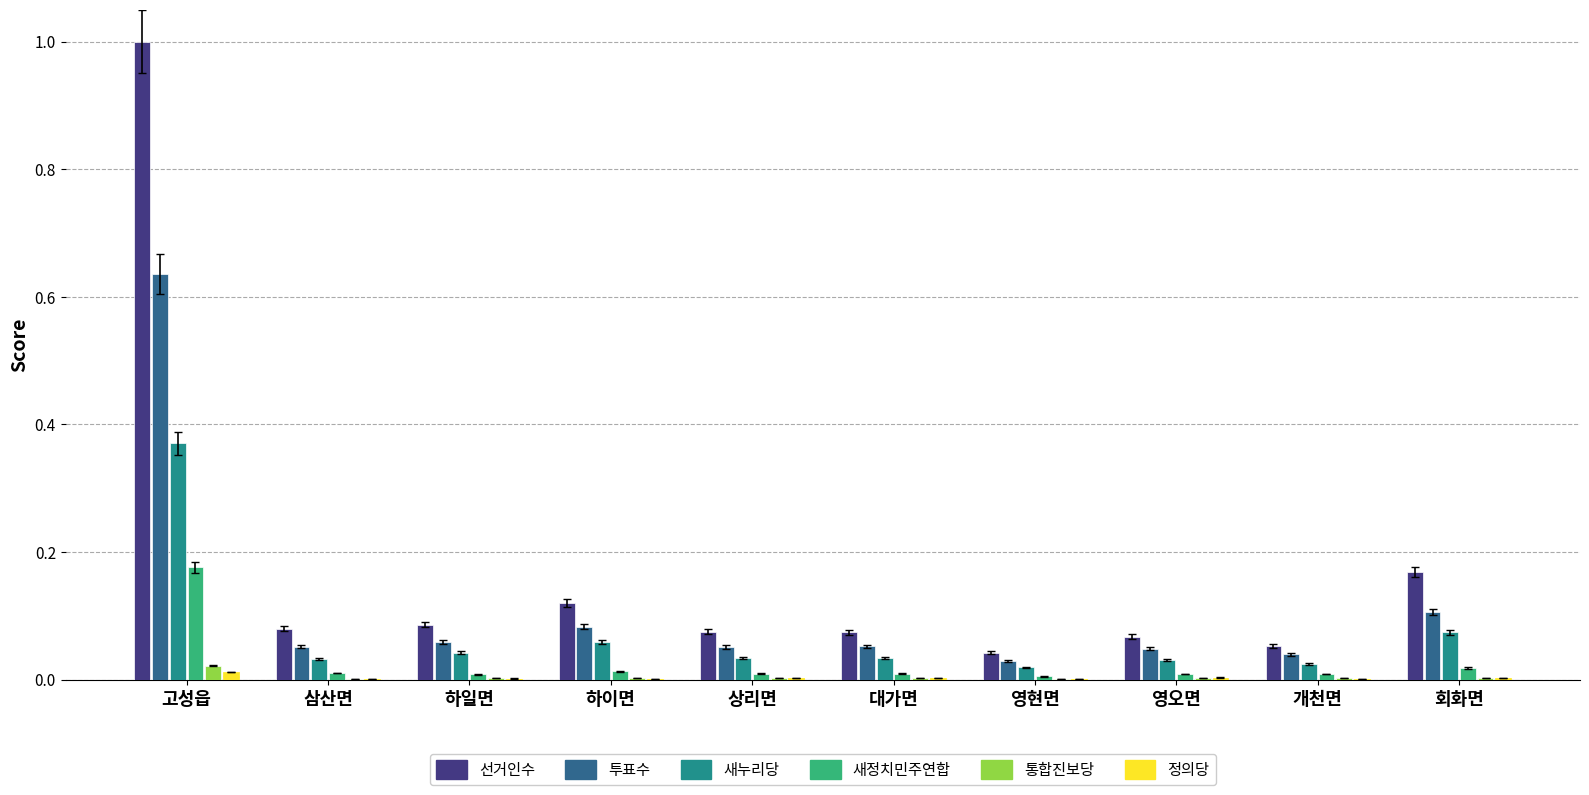

Are the bars grouped side by side (vs. stacked)?

Yes